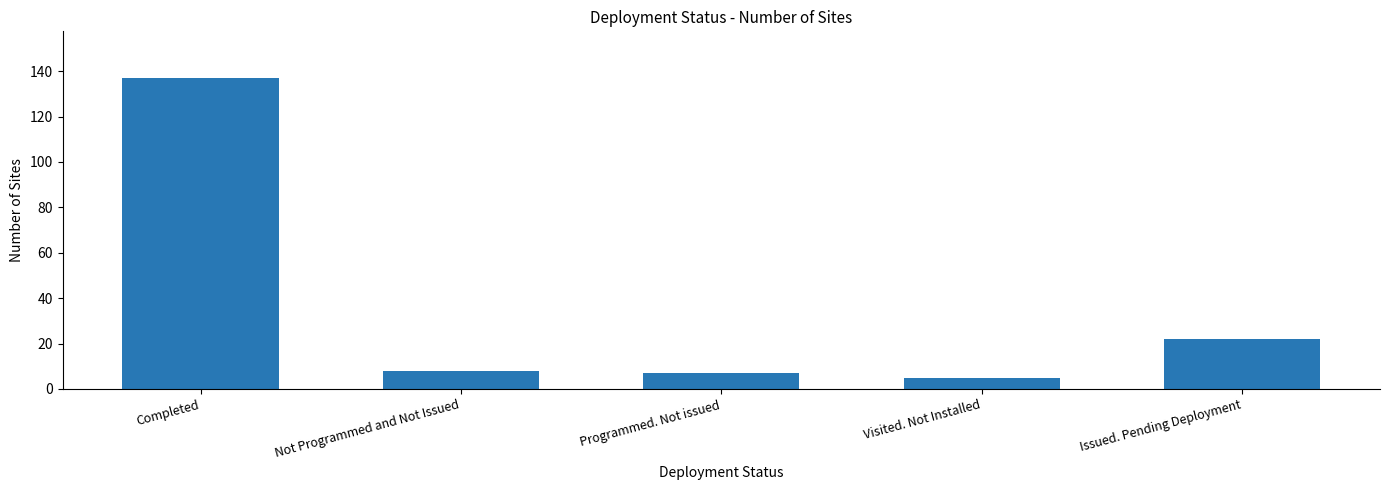

The value at Visited. Not Installed is 5. True or false?

True